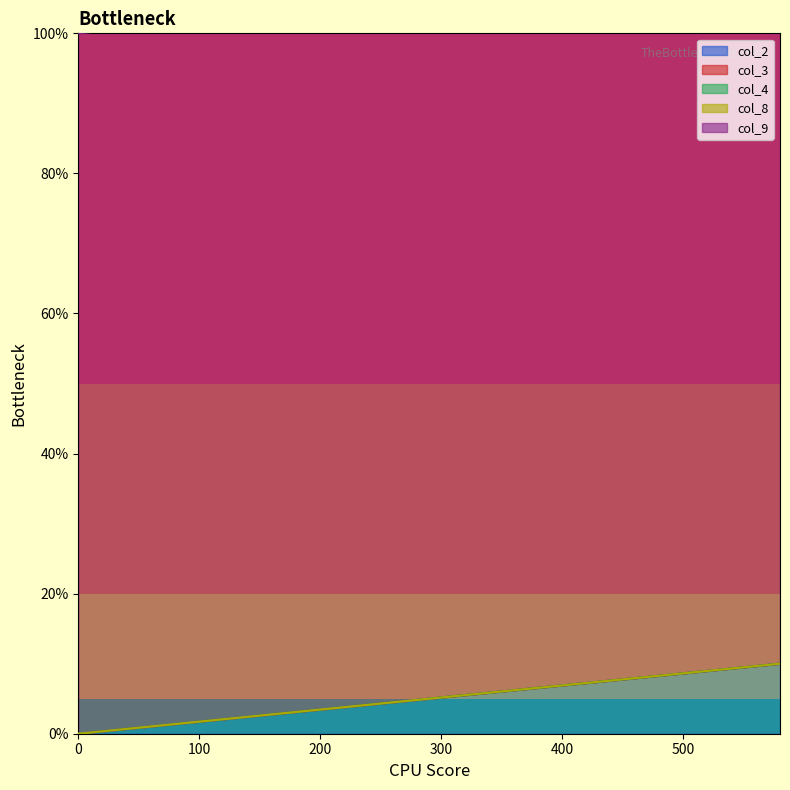

What is the maximum value shown in the chart?

100